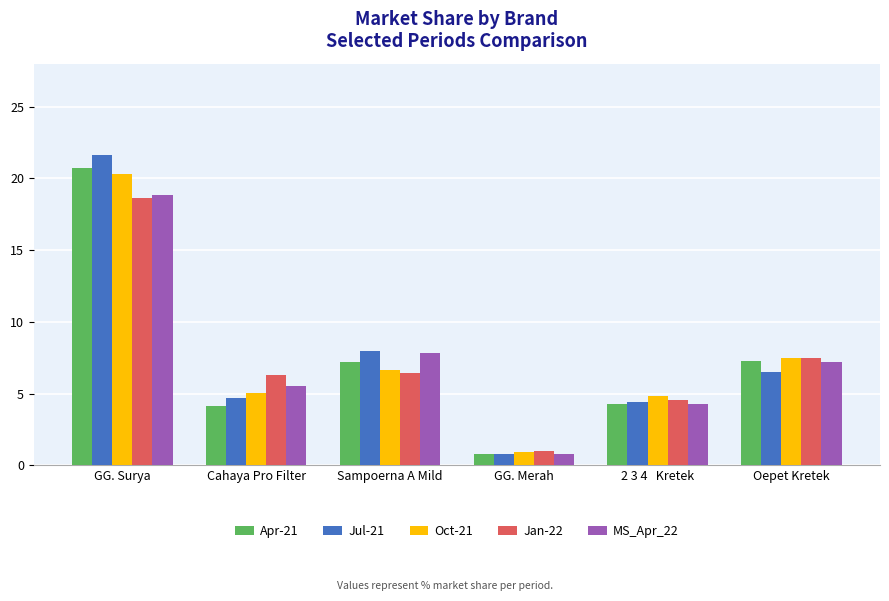

What is the sum of all Jan-22 values?

44.4